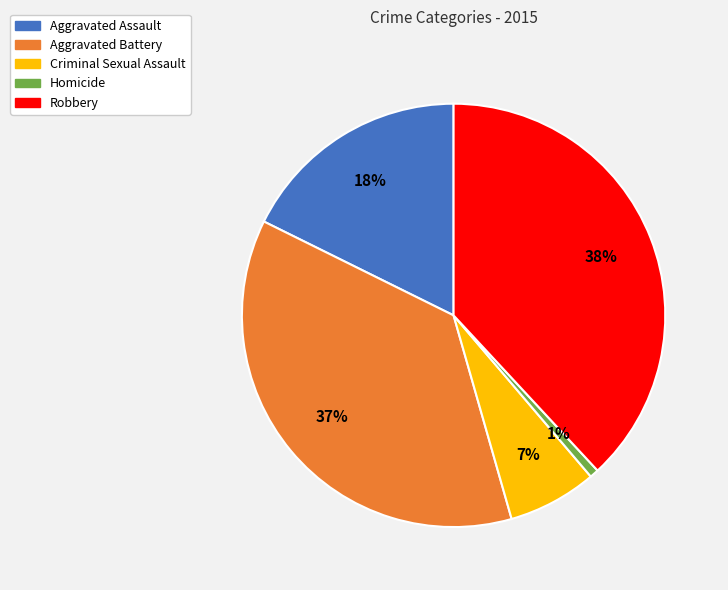

To the nearest percent, what percentage of the pie is Criminal Sexual Assault?

7%